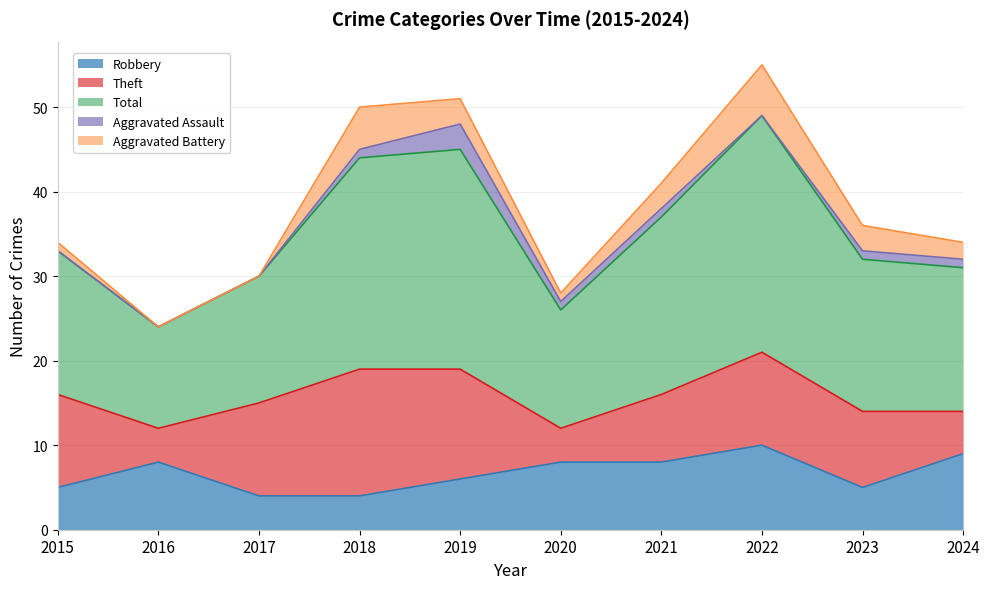

What are all the series names shown in the legend?

Robbery, Theft, Total, Aggravated Assault, Aggravated Battery